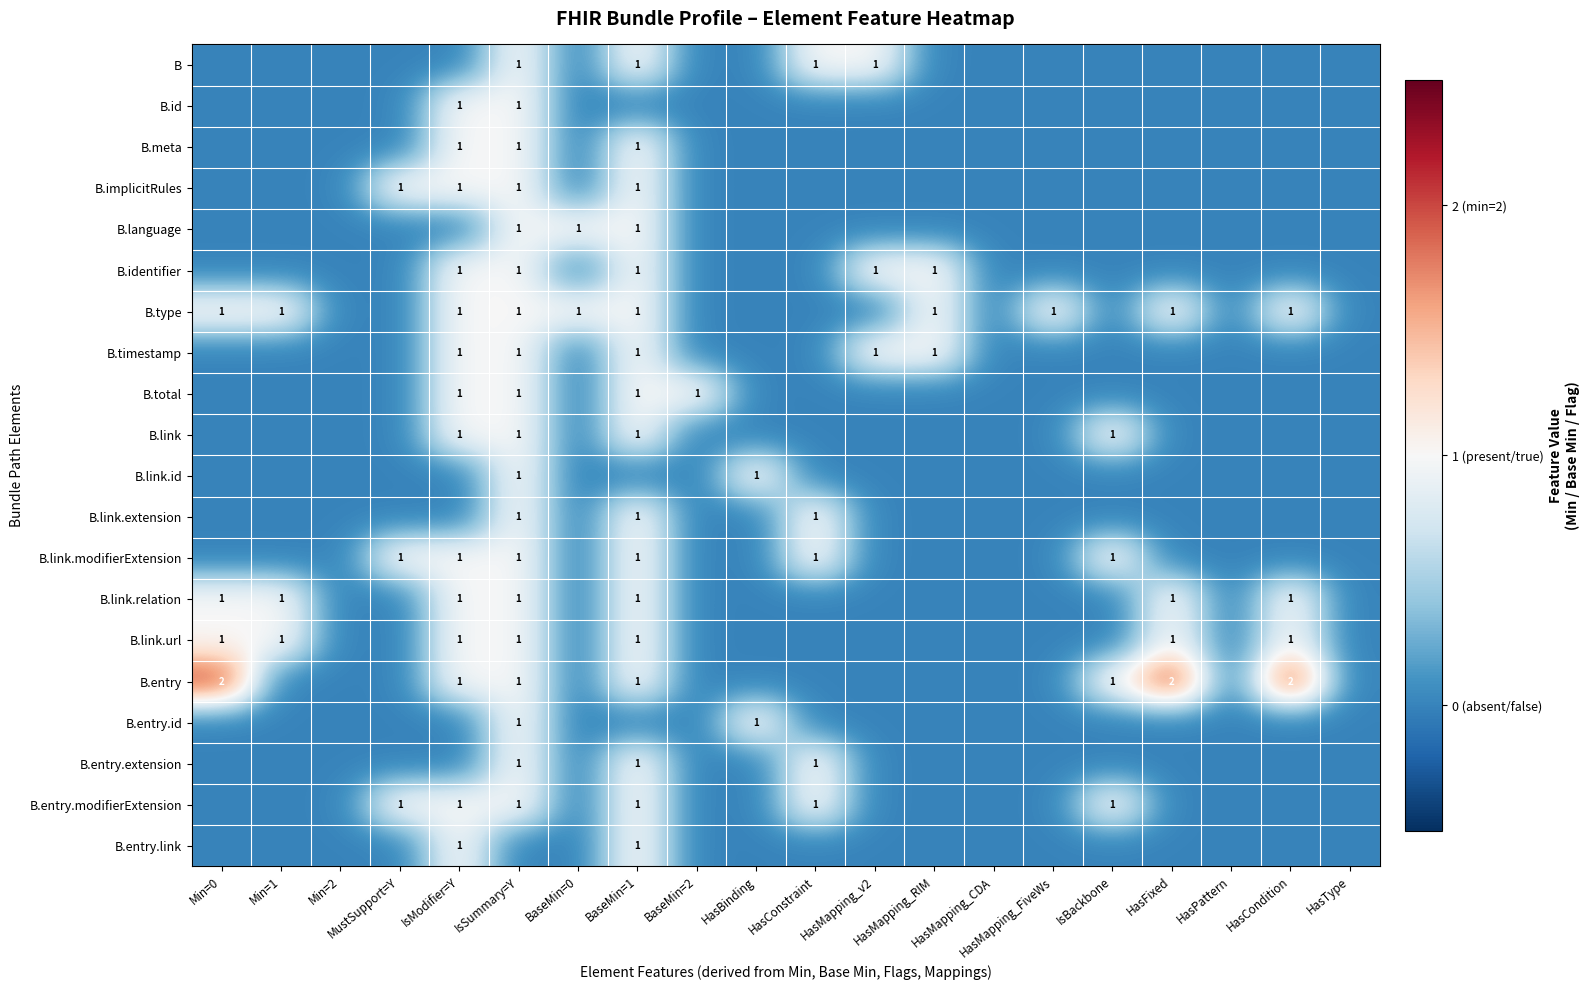

The value of B.entry.modifierExtension at IsModifier=Y is 1. True or false?

True